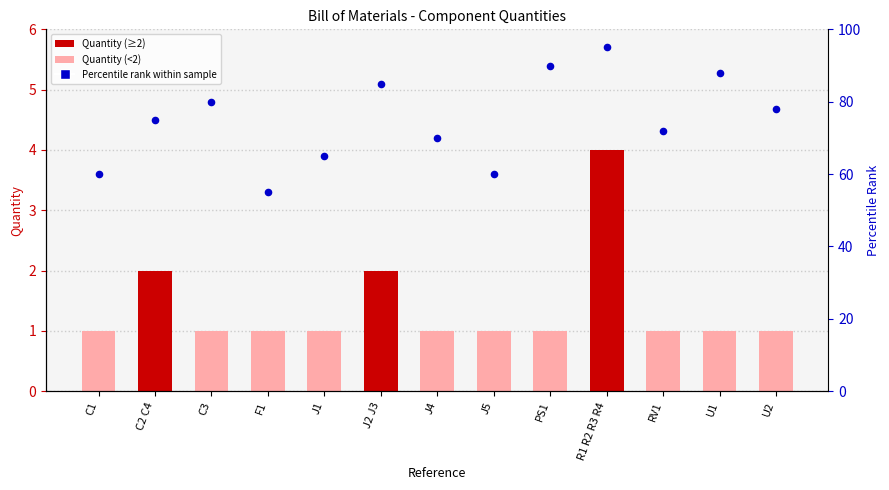

Which series has the largest Y range (max minus min)?

Percentile rank within sample